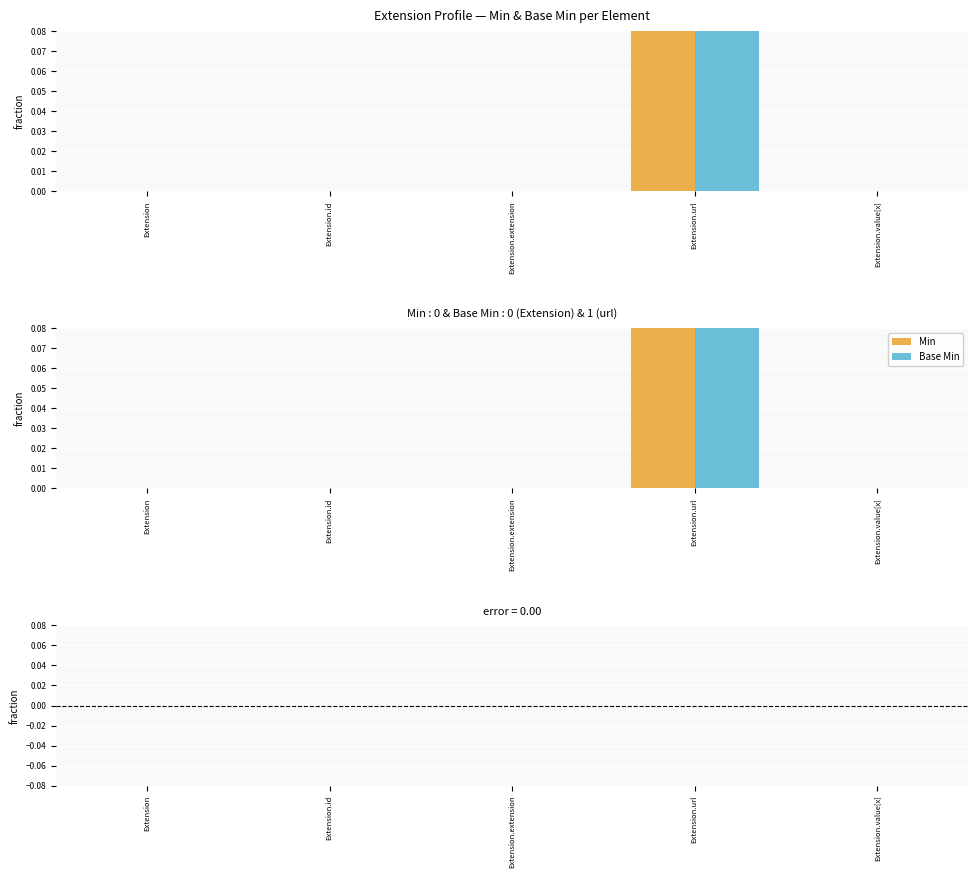

What position from the left is Extension?

1